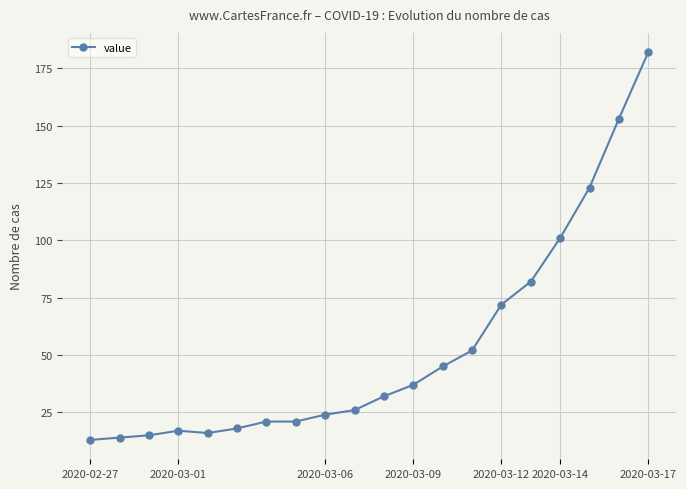

What is the difference between the maximum and minimum values?

169